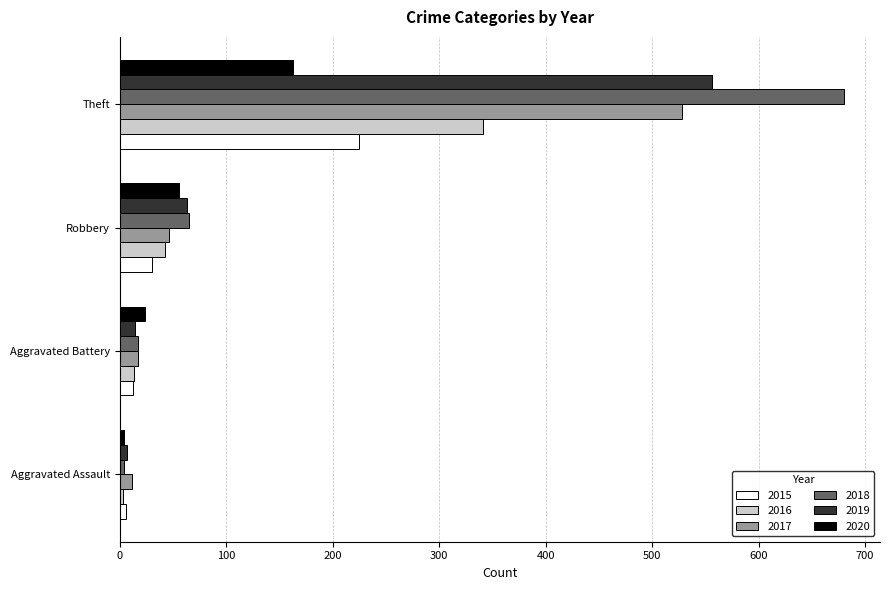

Which category has the lowest value across all series?

Aggravated Assault